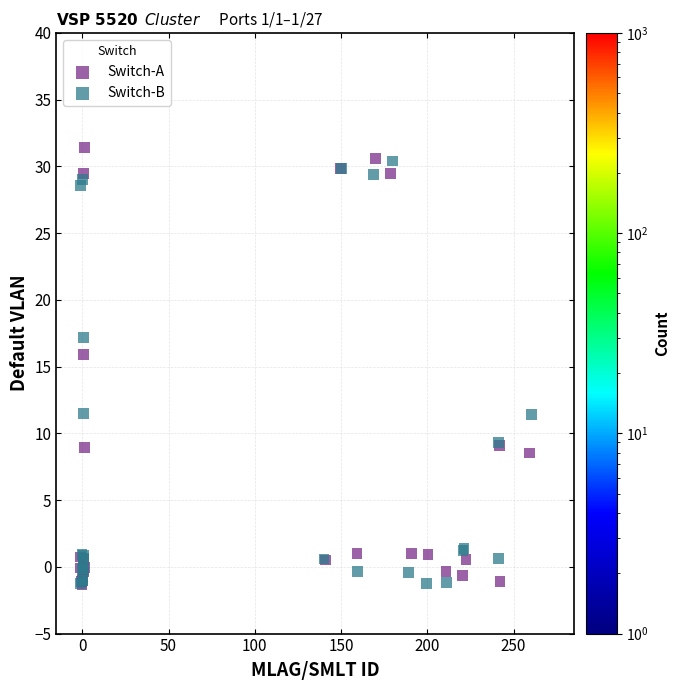

What are all the series names shown in the legend?

Switch-A, Switch-B